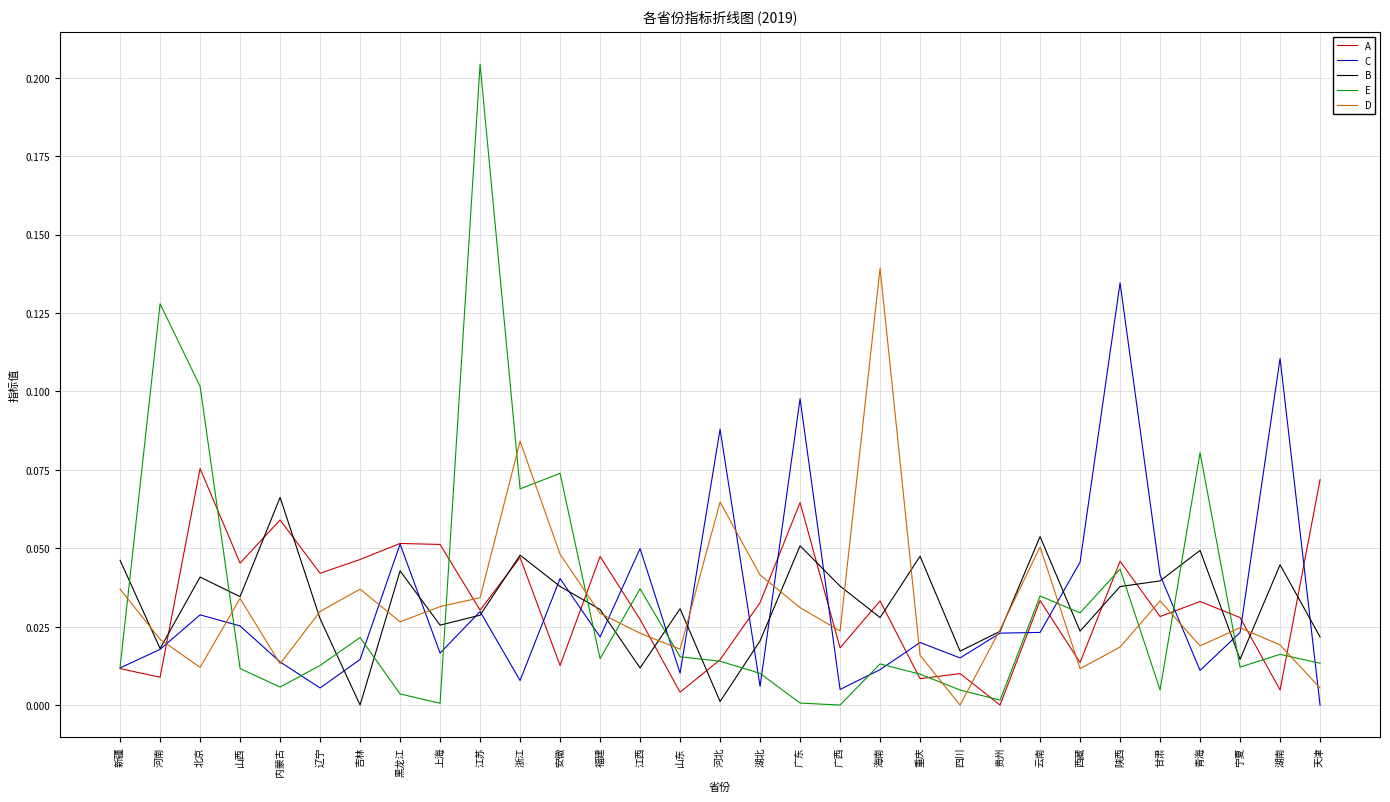

How many times do A and D cross each other?

13